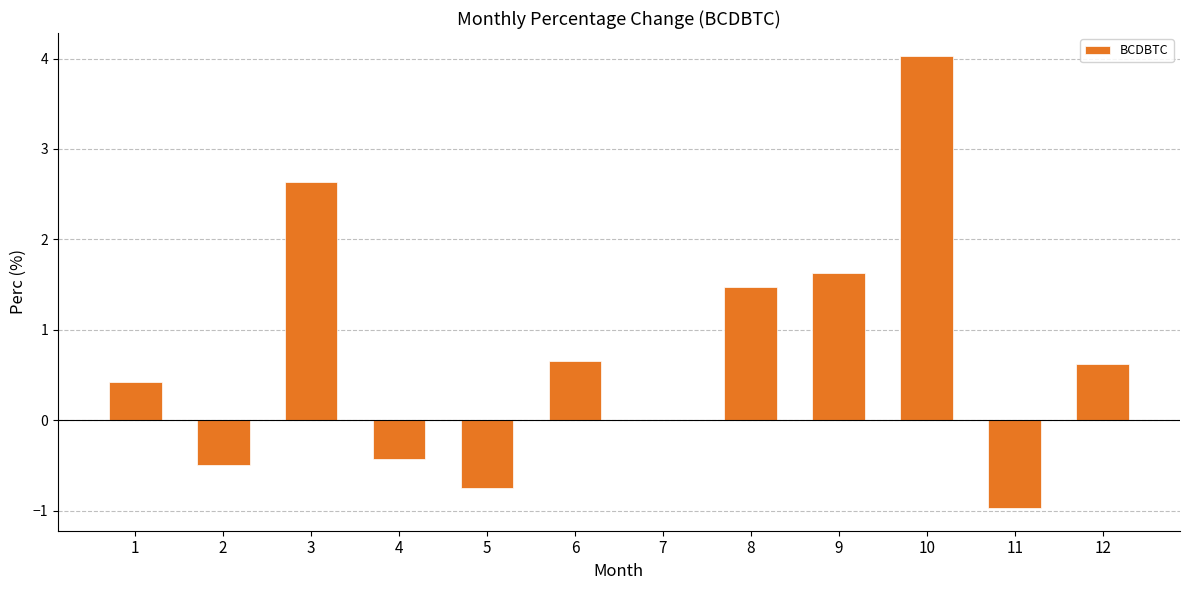

What is the sum of the values at 6 and 10?

4.7